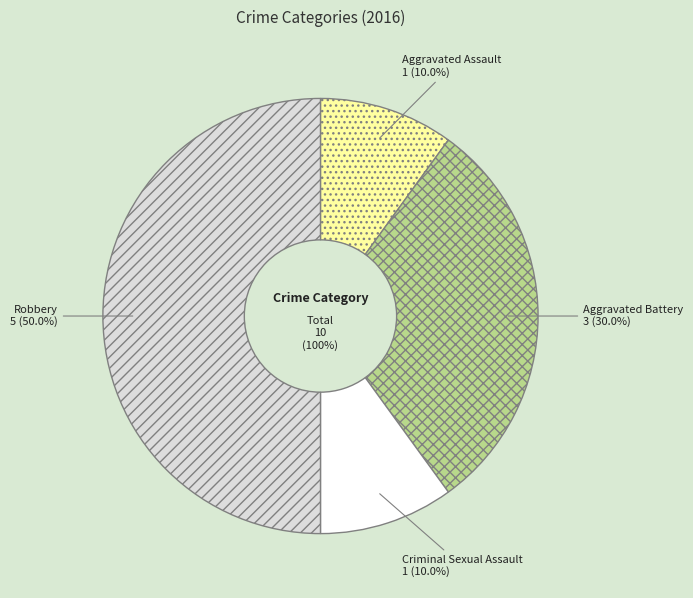

What is the change in value from Criminal Sexual Assault to Robbery?

+4